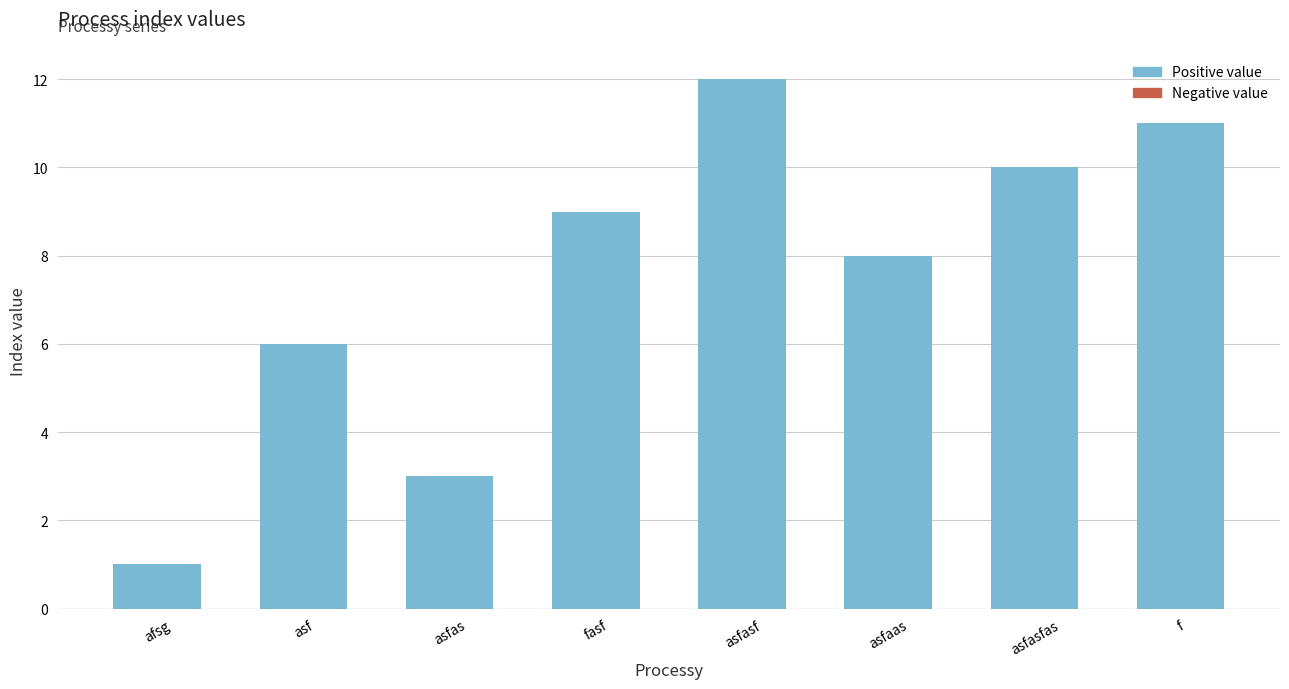

What is the difference between the second highest and minimum values?

10